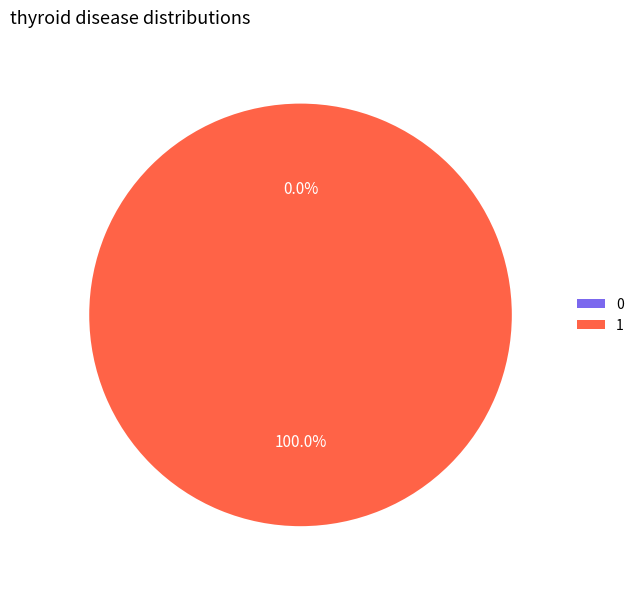

To the nearest percent, what is the difference between the largest and smallest slice percentages?

100%